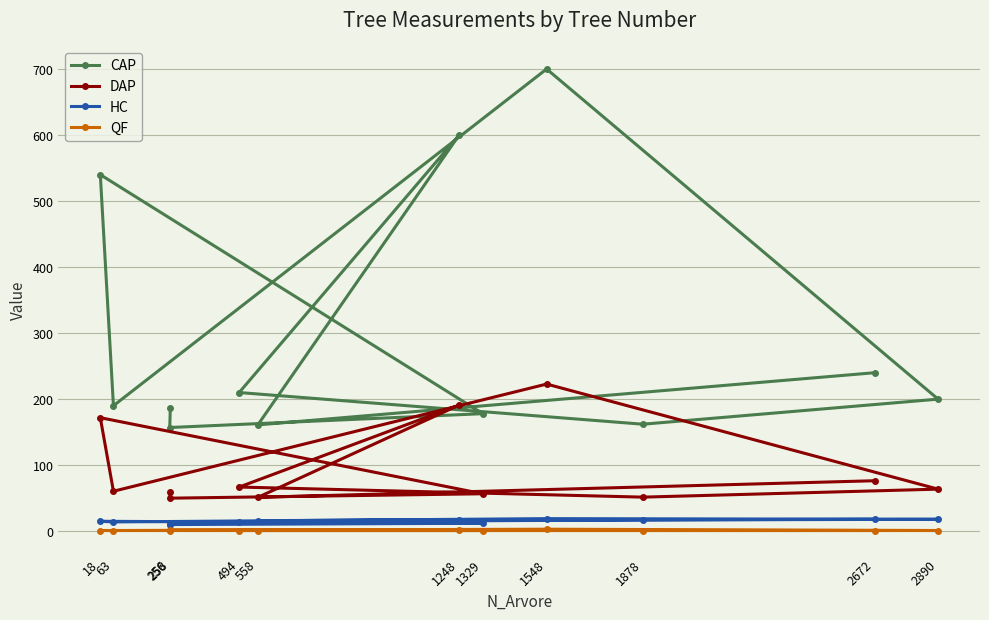

What is the spread (max minus min) of values at 1248?

598.0